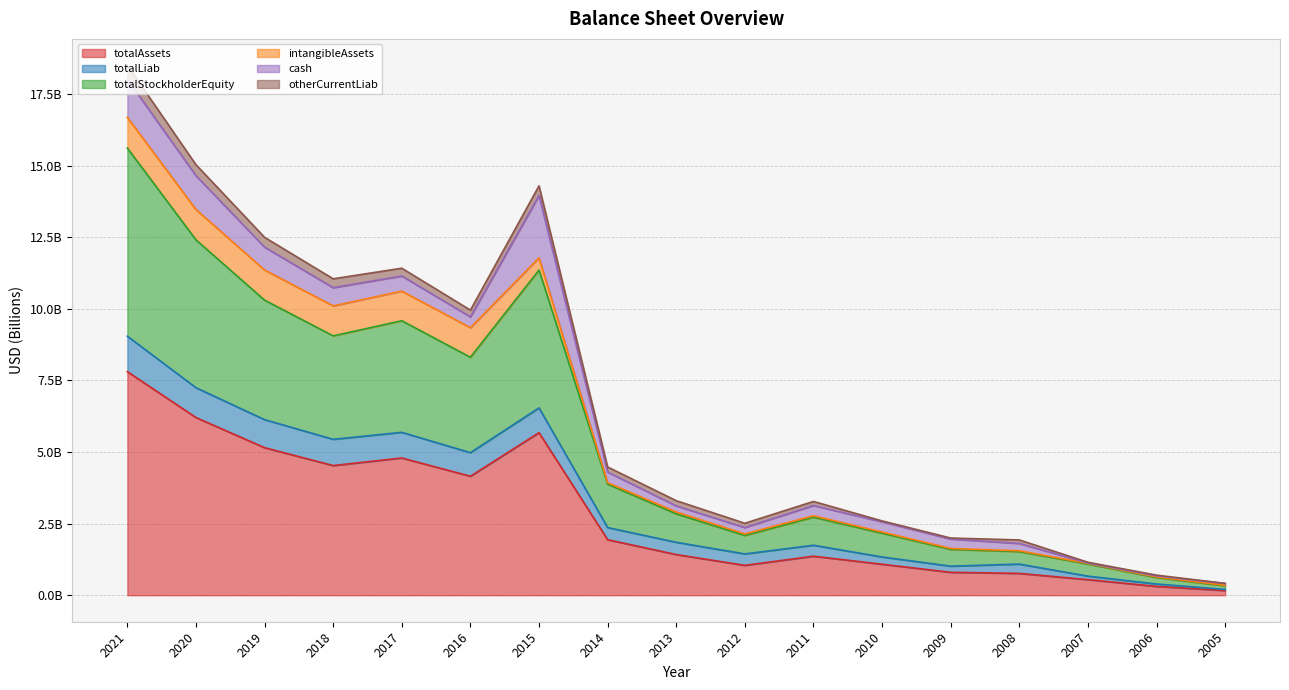

True or false: totalLiab has a value of 1087358000 at 2008.

True